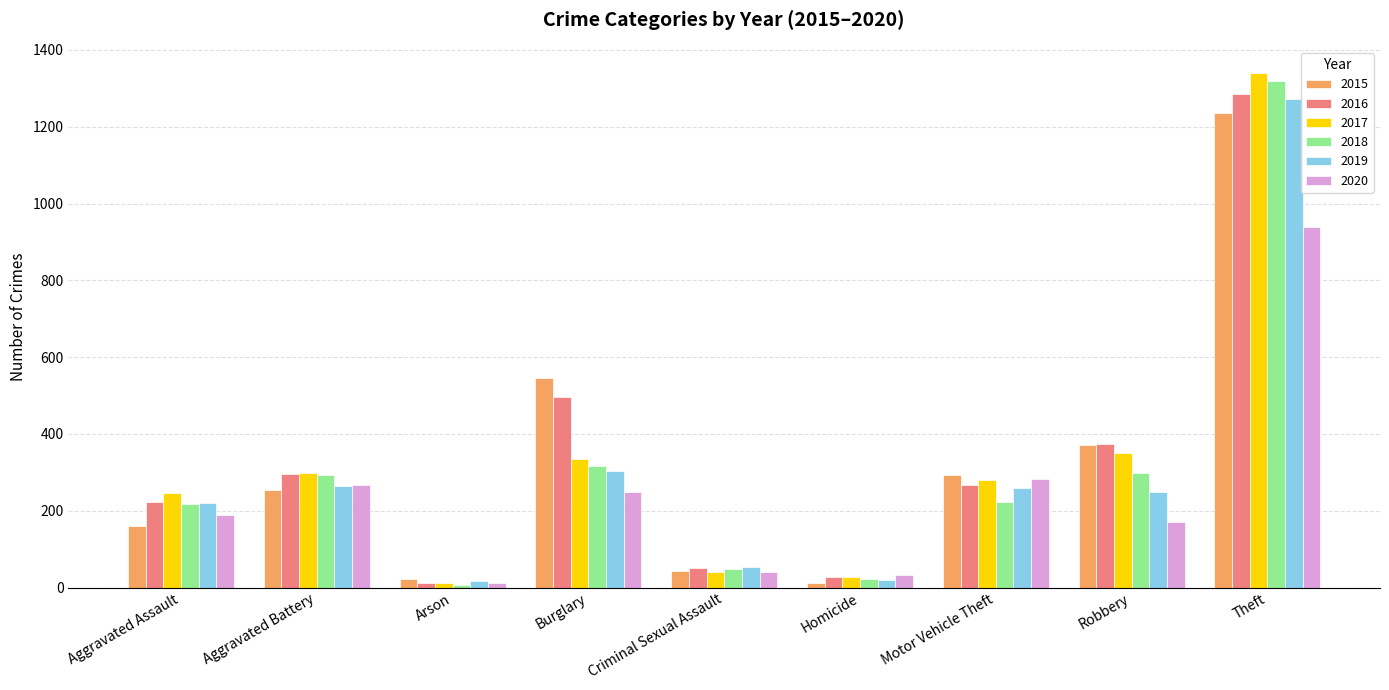

At which category is the sum across all series the highest?

Theft